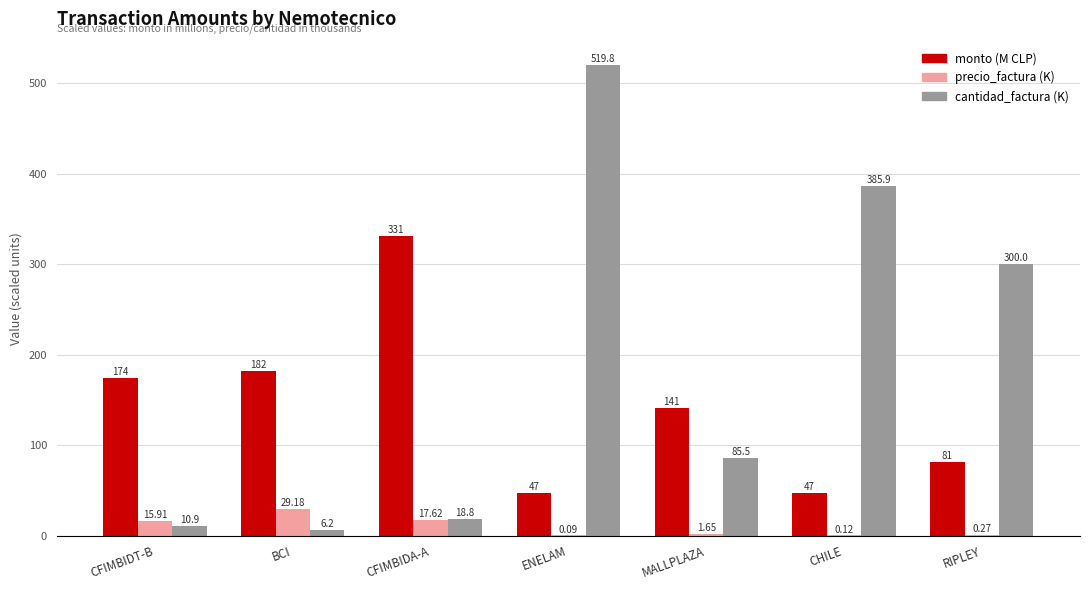

Which category has the highest value in the cantidad_factura (K) series?

ENELAM